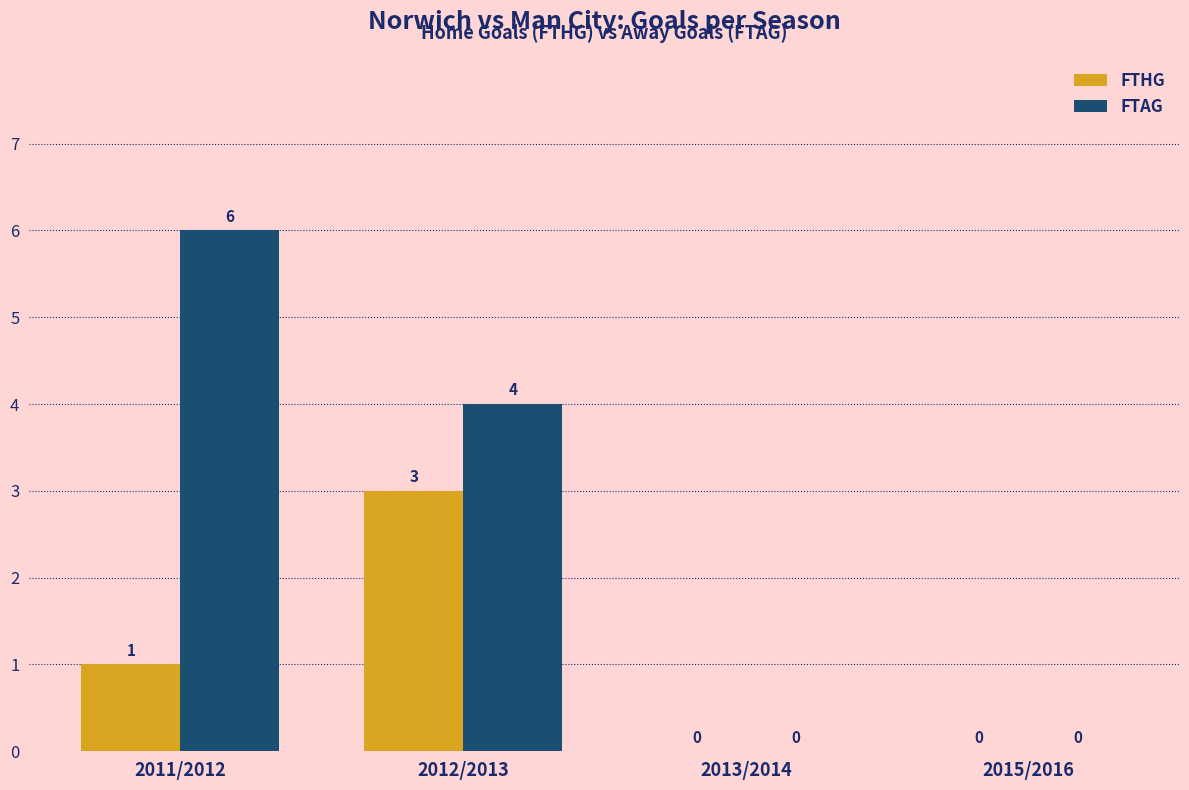

How many values in FTAG are above zero?

2